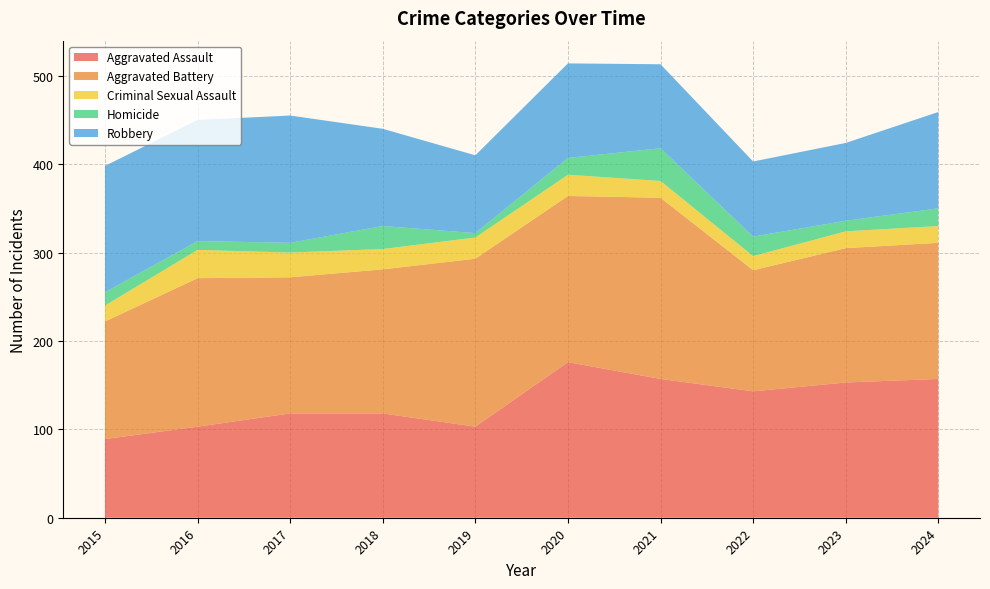

Reading left to right, what are all the values shown in this chart?

Aggravated Assault: 89	103	118	118	103	176	157	143	153	157
Aggravated Battery: 133	168	154	163	190	188	205	137	152	154
Criminal Sexual Assault: 18	32	28	23	24	24	19	16	19	19
Homicide: 15	10	11	26	5	19	37	22	12	20
Robbery: 143	137	144	110	88	107	95	85	88	109